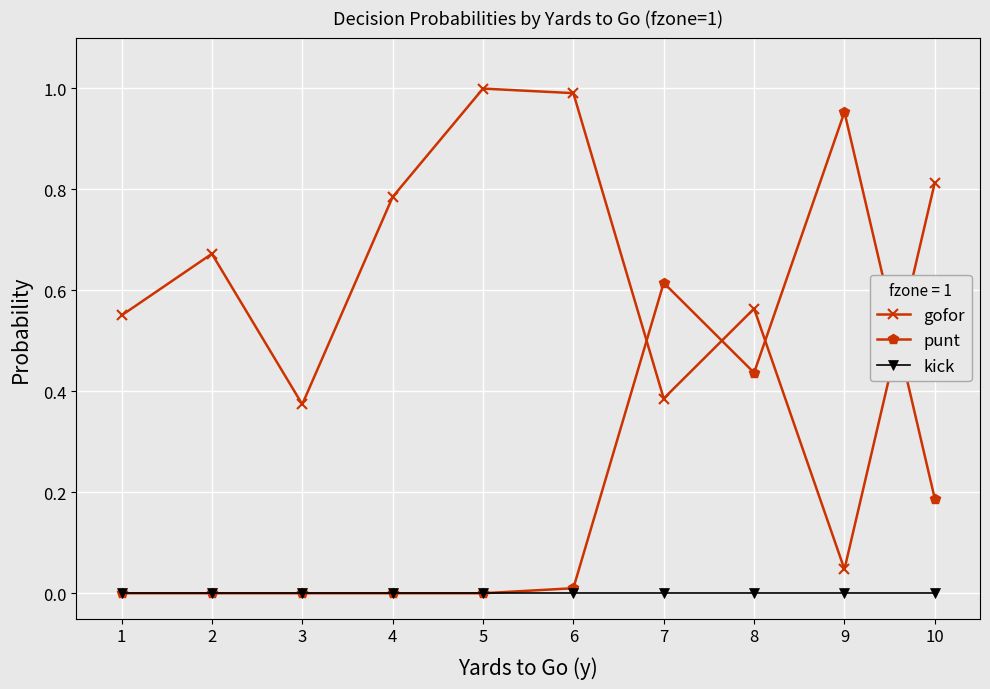

True or false: kick has a value of 0.0 at 7.

True